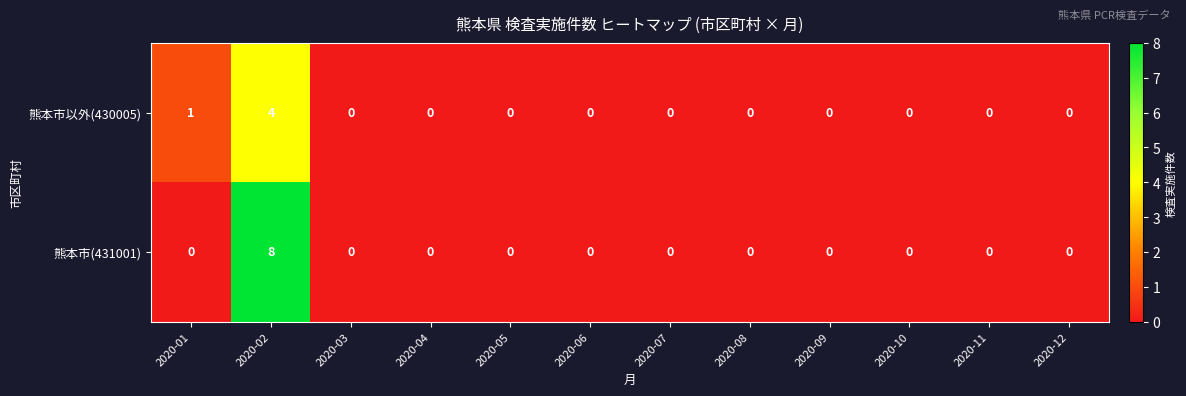

Is it true that 熊本市(431001) equals 0 at 2020-11?

True